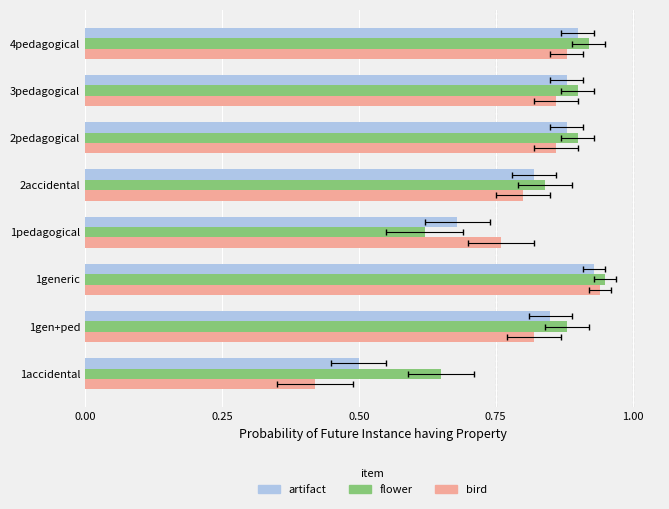

What is the sum of all bird values?

6.3